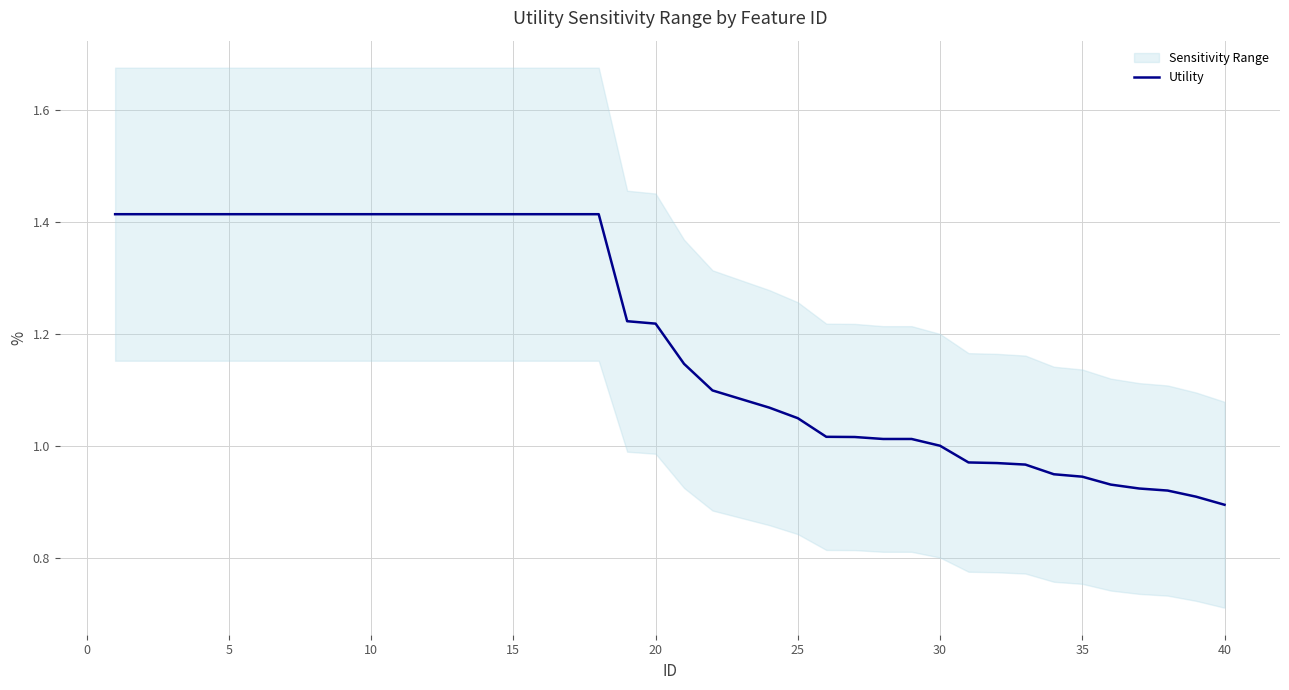

How many data points does each series have?

40